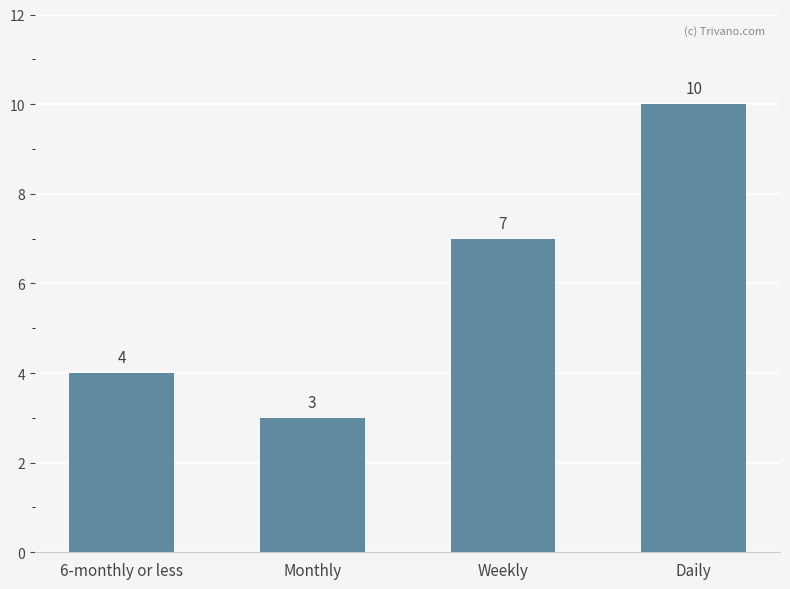

Are the bars grouped side by side (vs. stacked)?

No